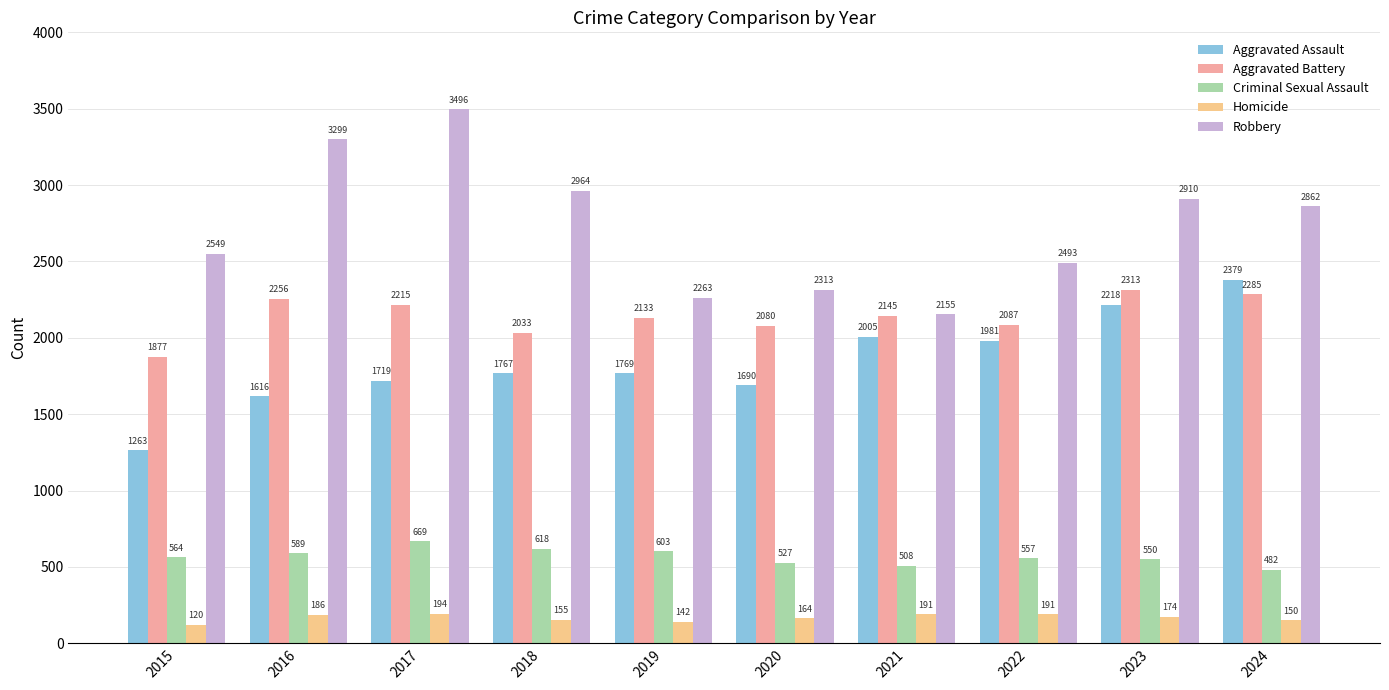

How many values in the Aggravated Assault series are below 1769?

5